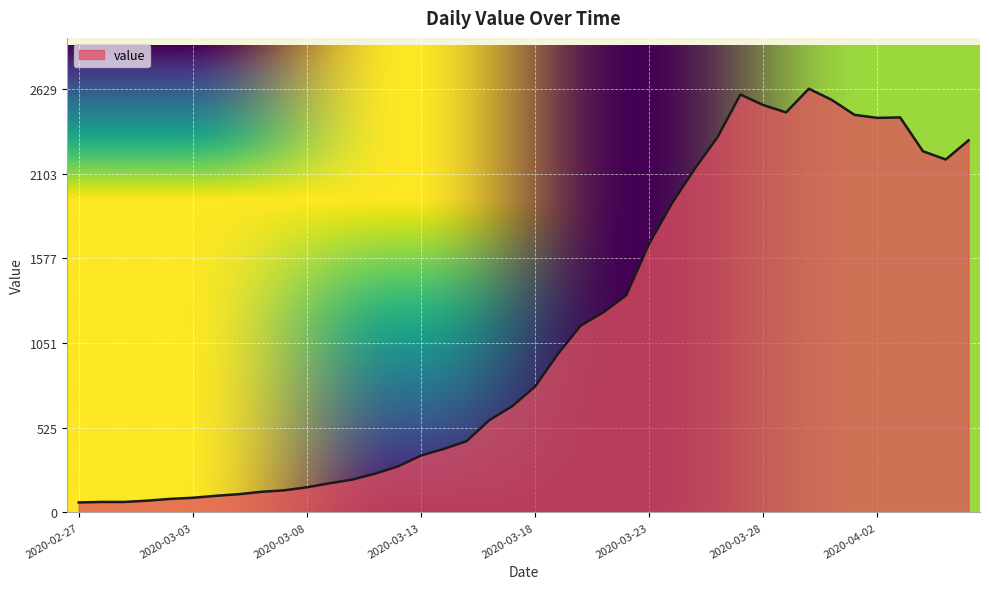

What is the difference between the maximum and minimum values?

2567